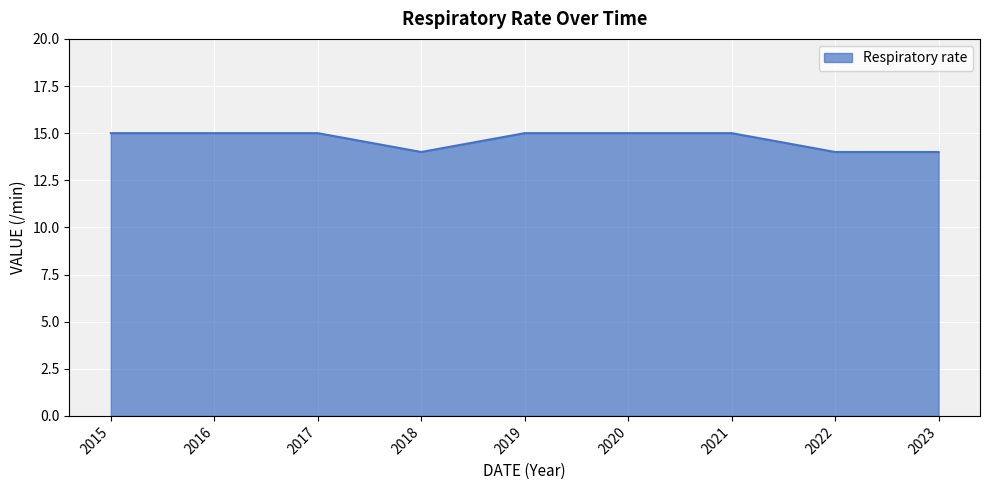

What is the difference between the values at 2021 and 2022?

1